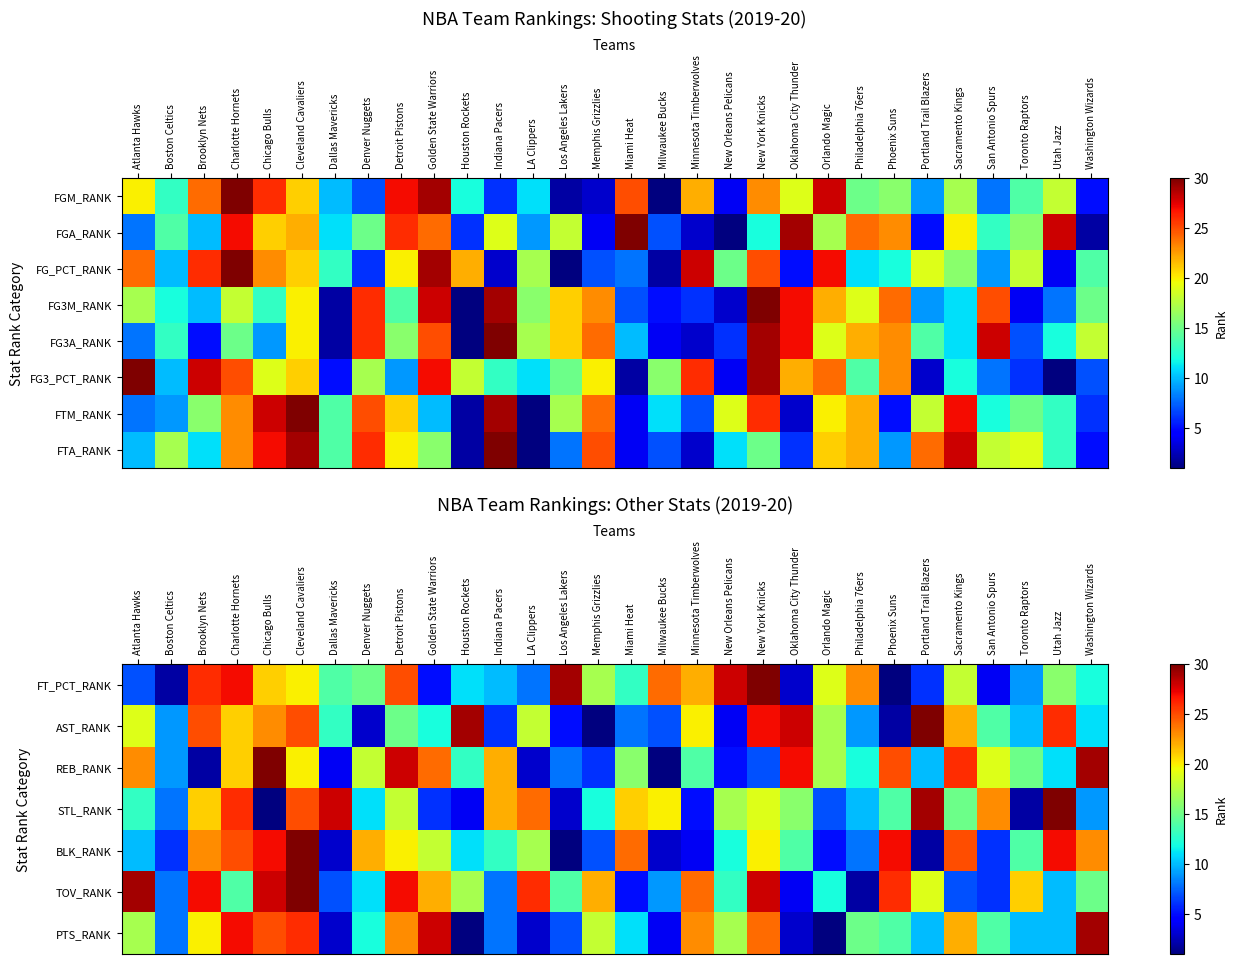

Which category has the lowest value in the BLK_RANK series?

Los Angeles Lakers